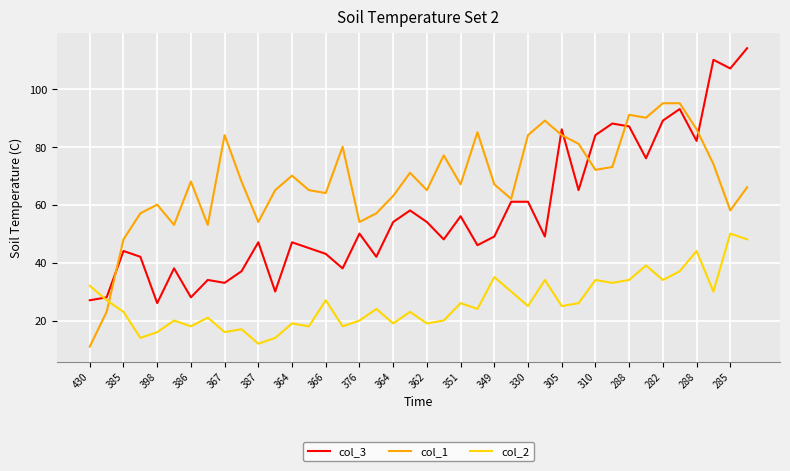

What is the greatest value displayed?

114